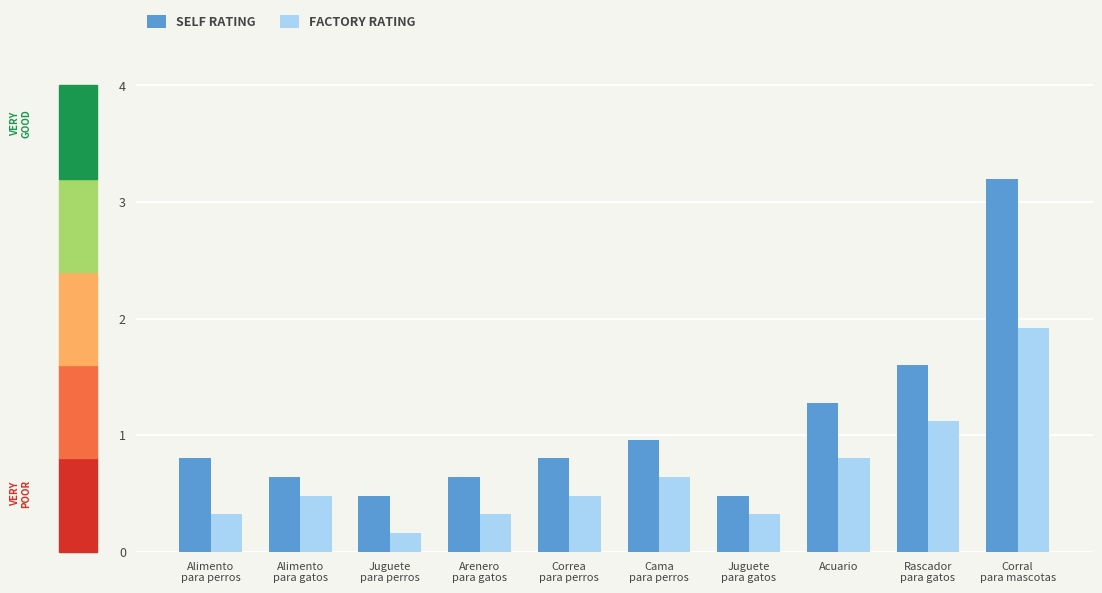

At which label is SELF RATING closest to 1?

Cama
para perros